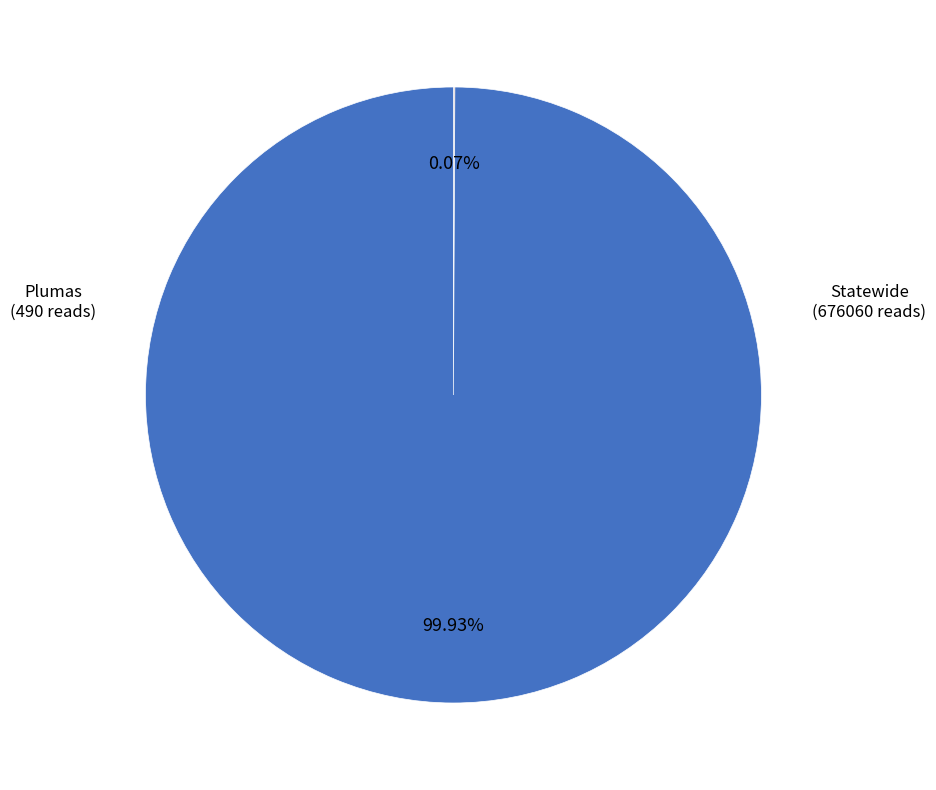

To the nearest percent, what is the average slice percentage?

50%